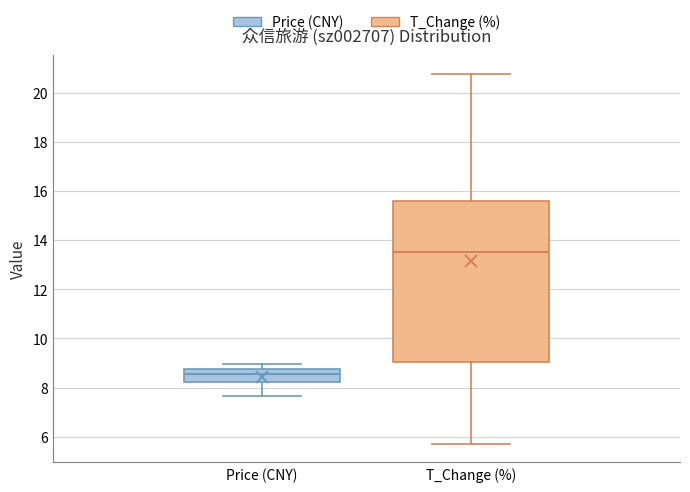

Where is the upper edge of the box for T_Change (%) on the y-axis? The values are not printed on the chart, so give them approximately, as read against the axis.

15.6